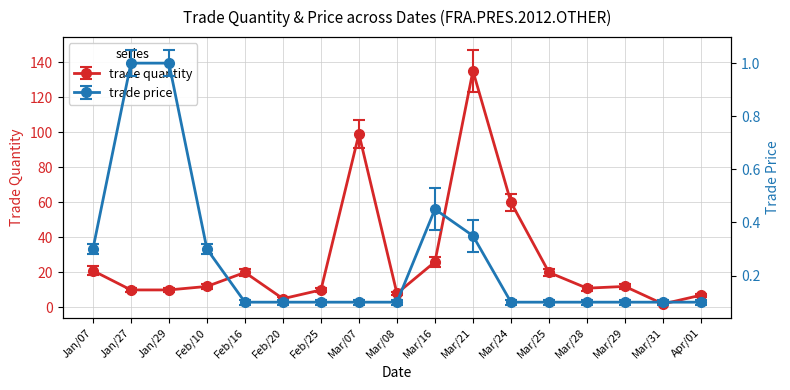

Where is trade price nearest to the value 0?

Feb/16